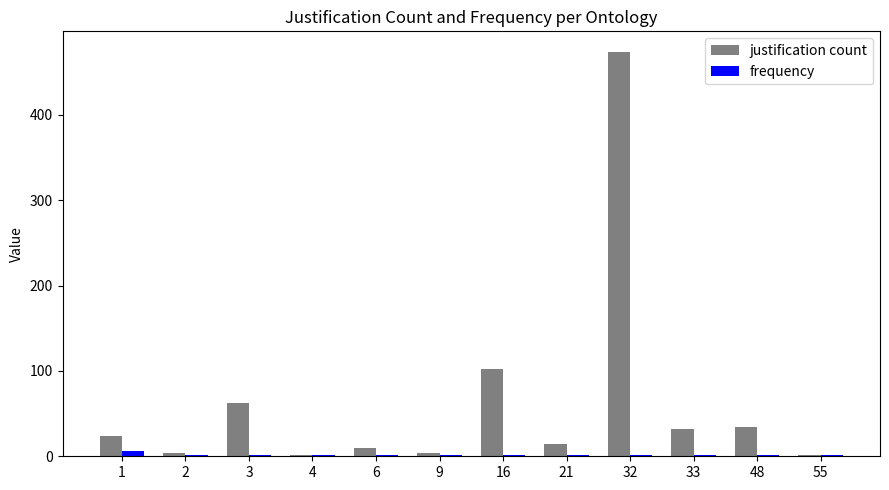

Which category has the highest value across all series?

32